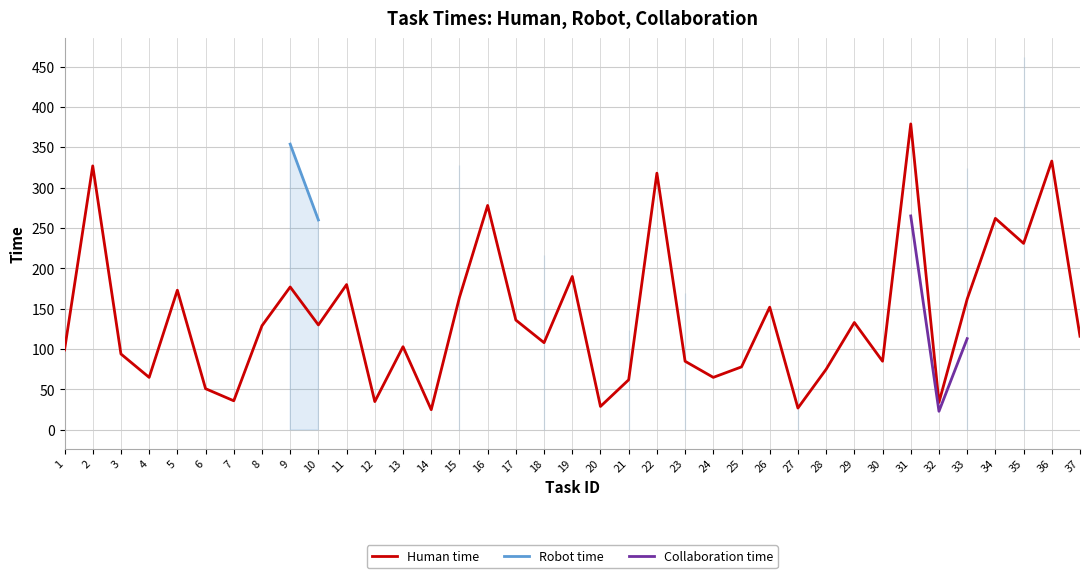

Which series has the largest range (max minus min)?

Human time